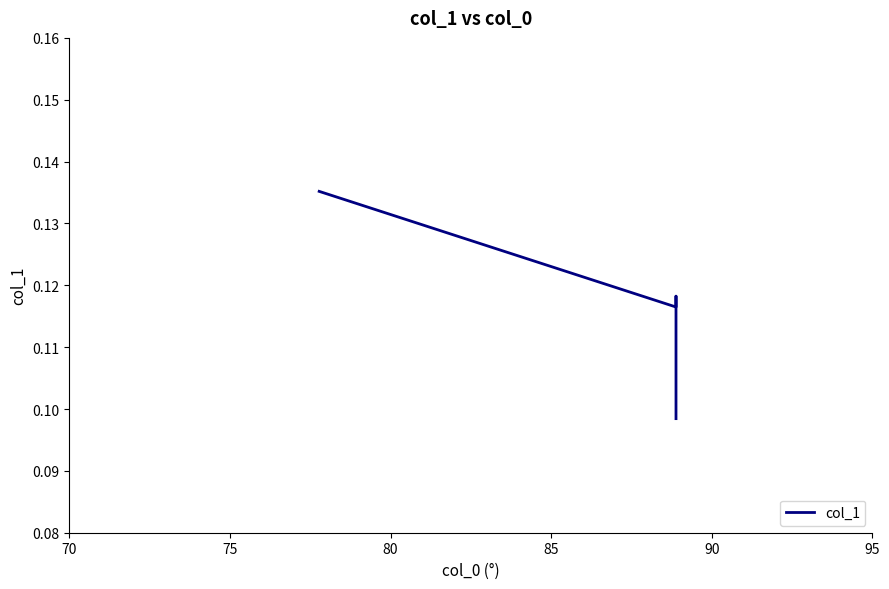

What is the value of the 1st point from the left?

0.1